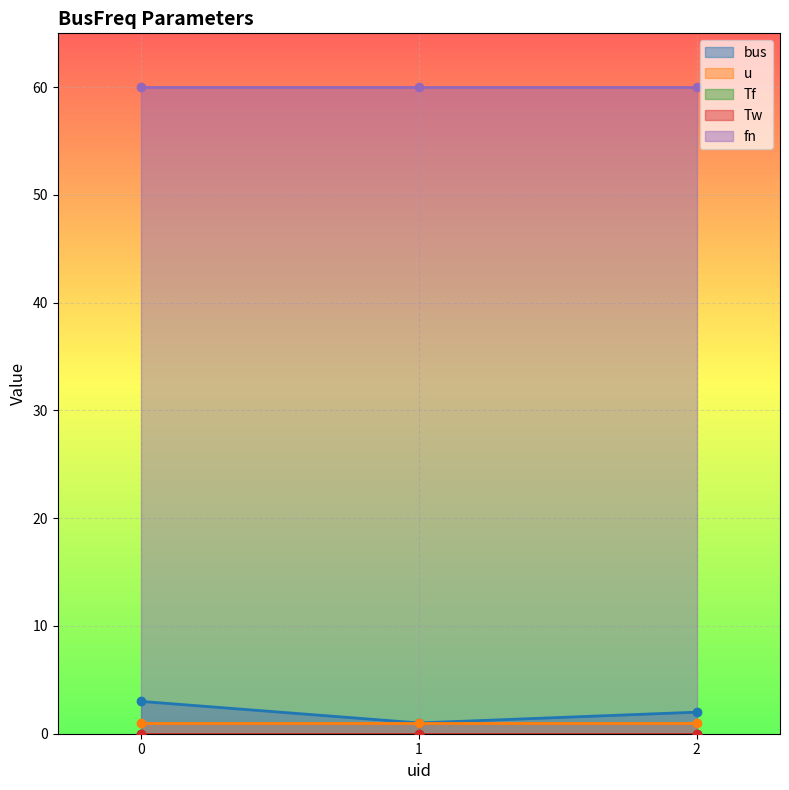

What is the average value of the u series?

1.0